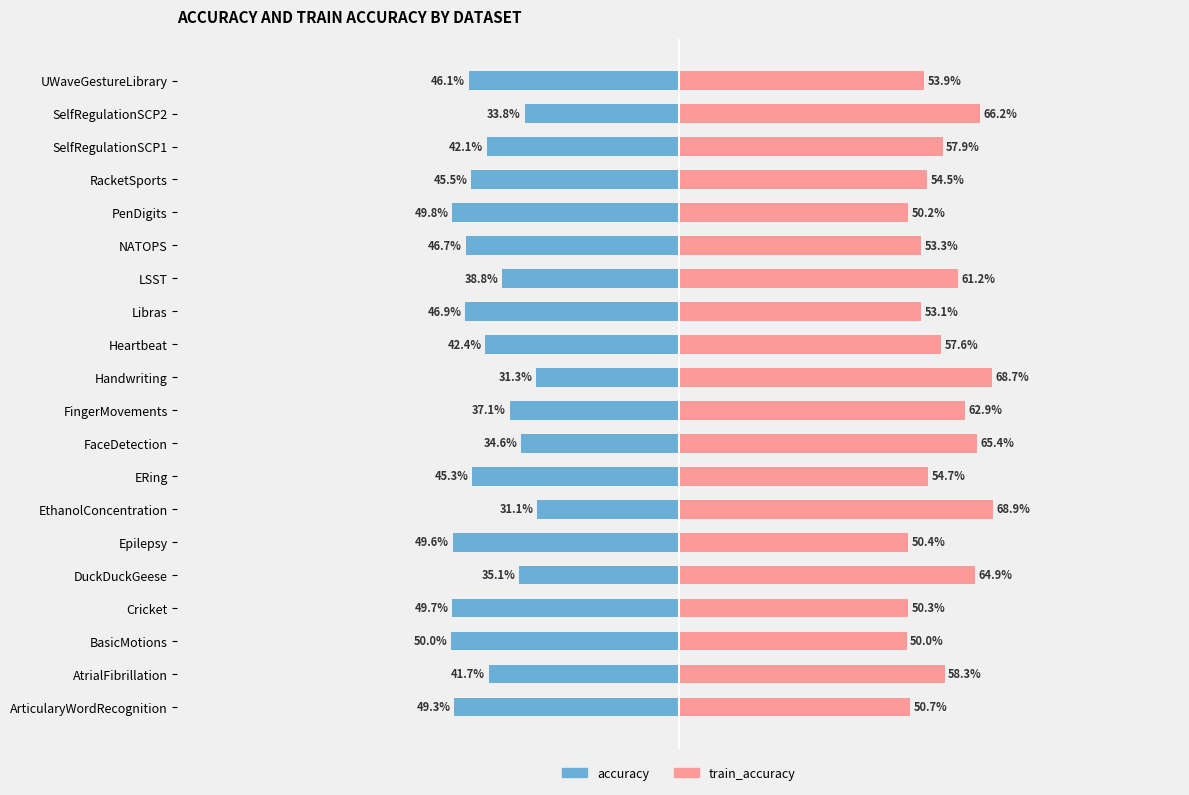

List the series in order of their peak value, highest first.

train_accuracy, accuracy